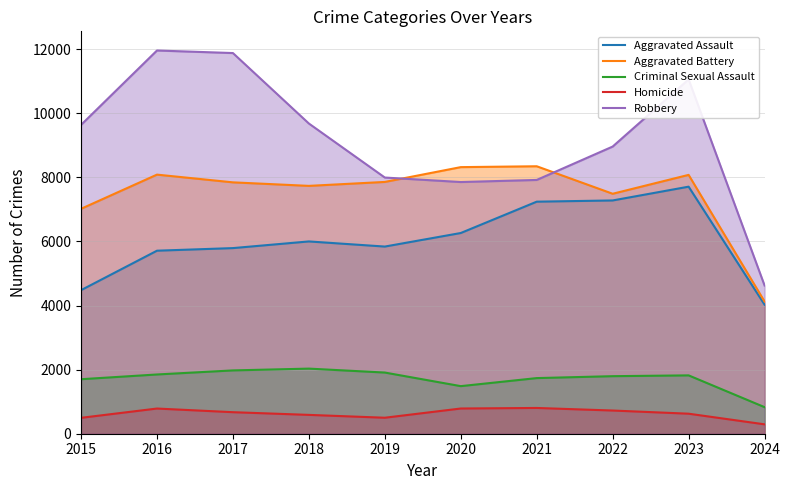

The Homicide series shows 166 at 2023. True or false?

False